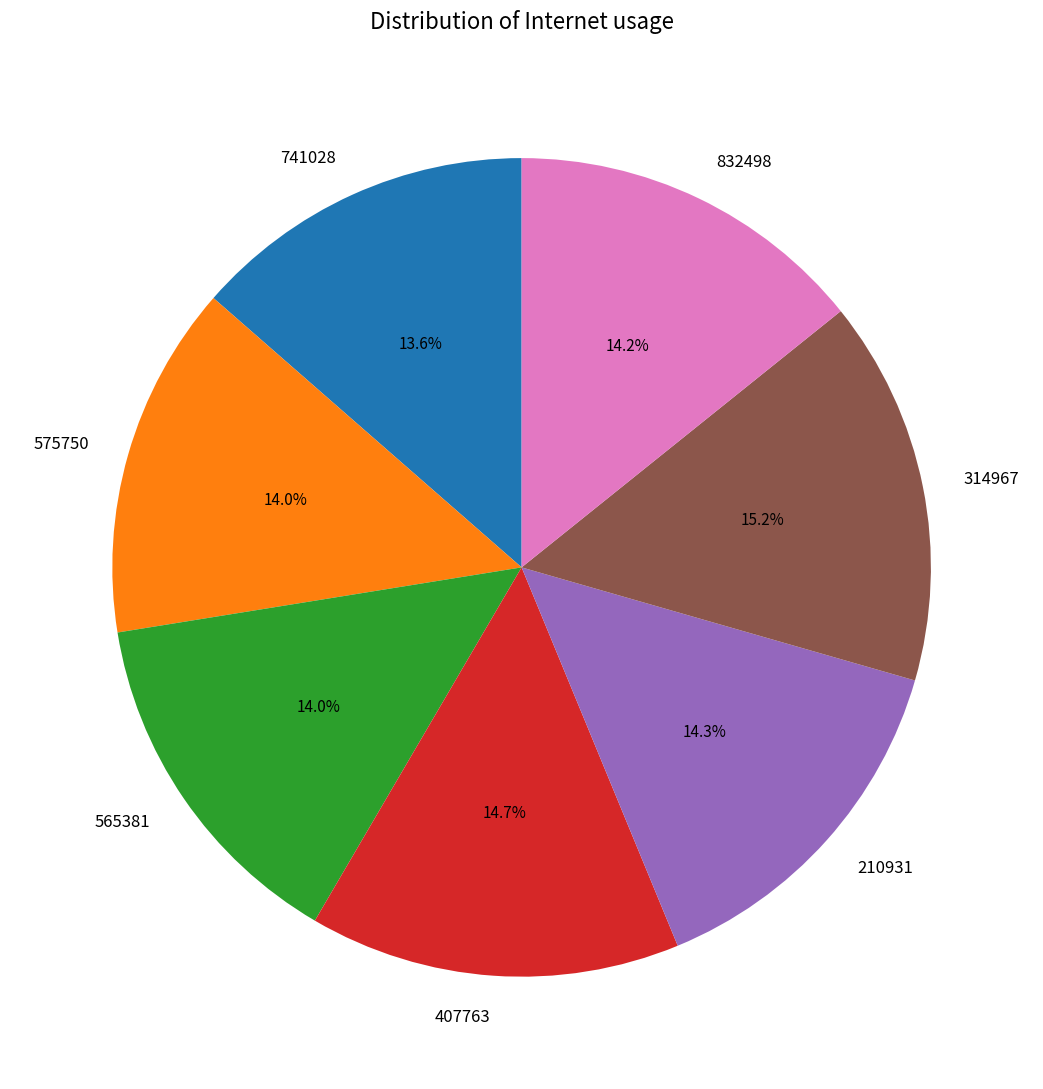

Does 741028 represent more than half of the total?

No